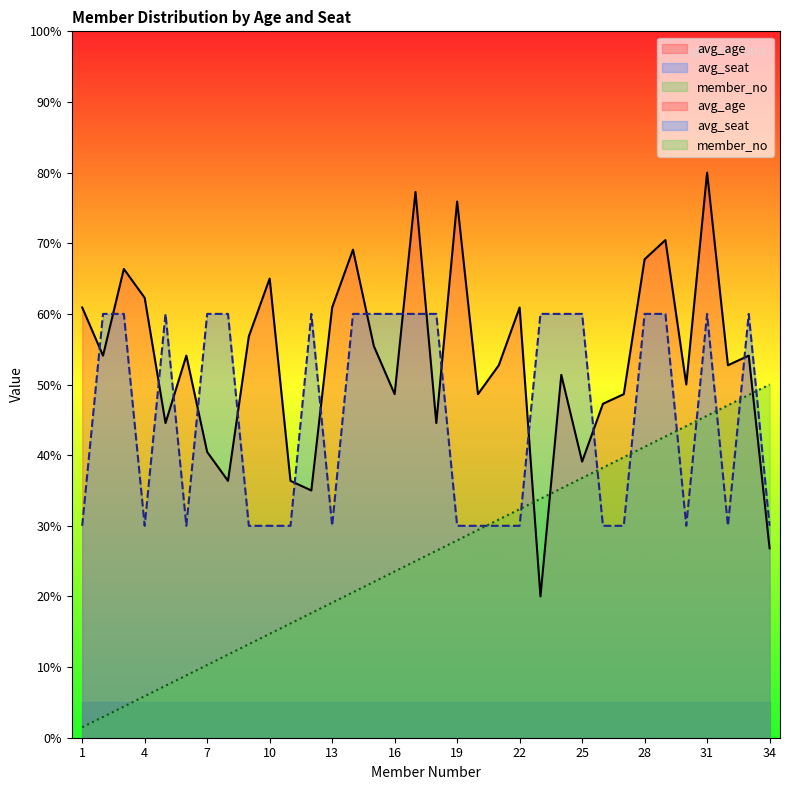

How many categories are shown in the chart?

34